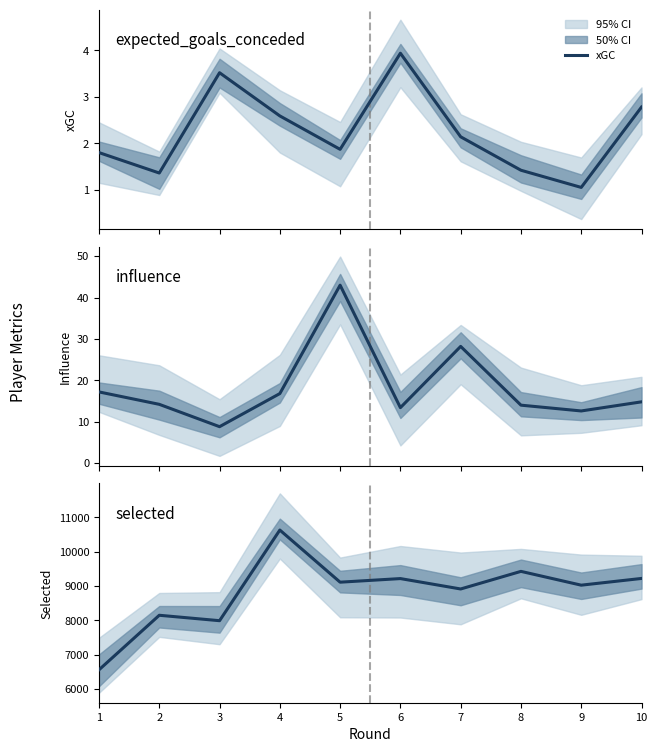

Reading left to right, list all the values displayed in this chart.

xGC: 1=1.8	2=1.4	3=3.5	4=2.6	5=1.9	6=3.9	7=2.1	8=1.4	9=1.1	10=2.8
Influence: 1=17.2	2=14.2	3=8.8	4=16.8	5=43.0	6=13.4	7=28.2	8=14.0	9=12.6	10=14.8
Selected: 1=6562.0	2=8151.0	3=7993.0	4=10634.0	5=9115.0	6=9220.0	7=8917.0	8=9430.0	9=9028.0	10=9224.0